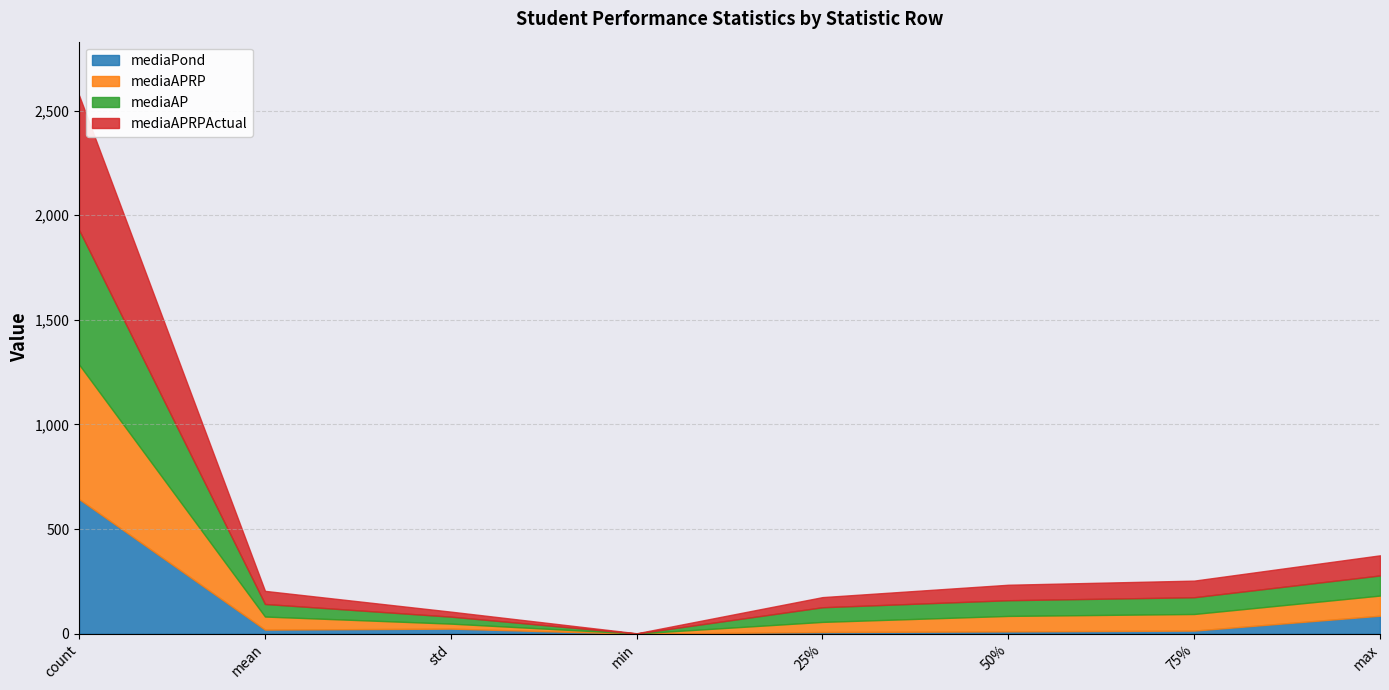

Between mean and 25%, which is larger?

mean